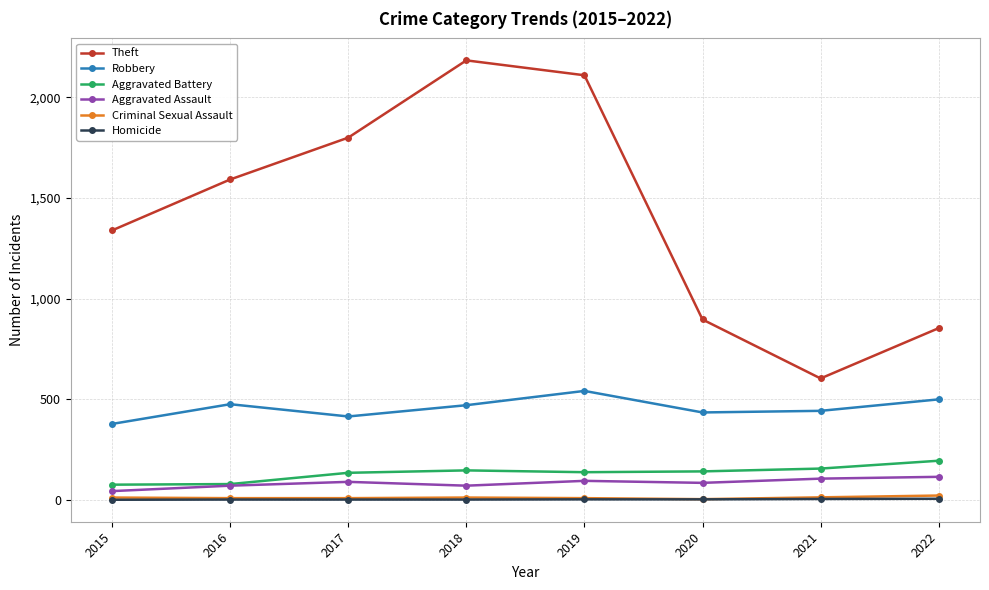

What are all the series names shown in the legend?

Theft, Robbery, Aggravated Battery, Aggravated Assault, Criminal Sexual Assault, Homicide